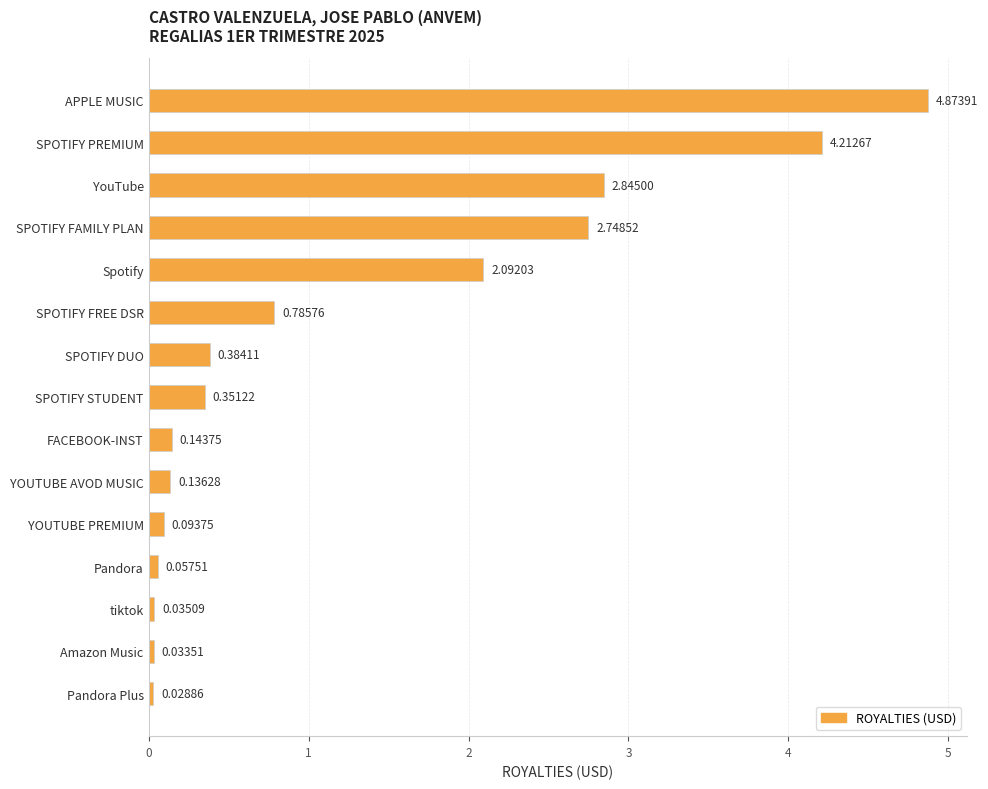

Which has a higher value, Pandora Plus or SPOTIFY STUDENT?

SPOTIFY STUDENT